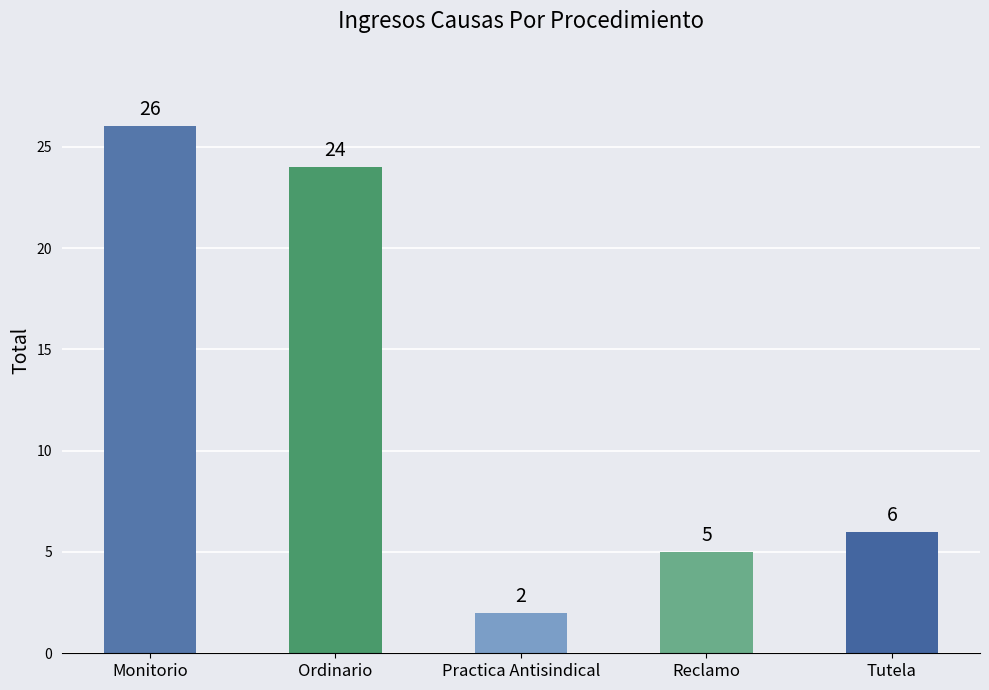

The value at Reclamo is 5. True or false?

True